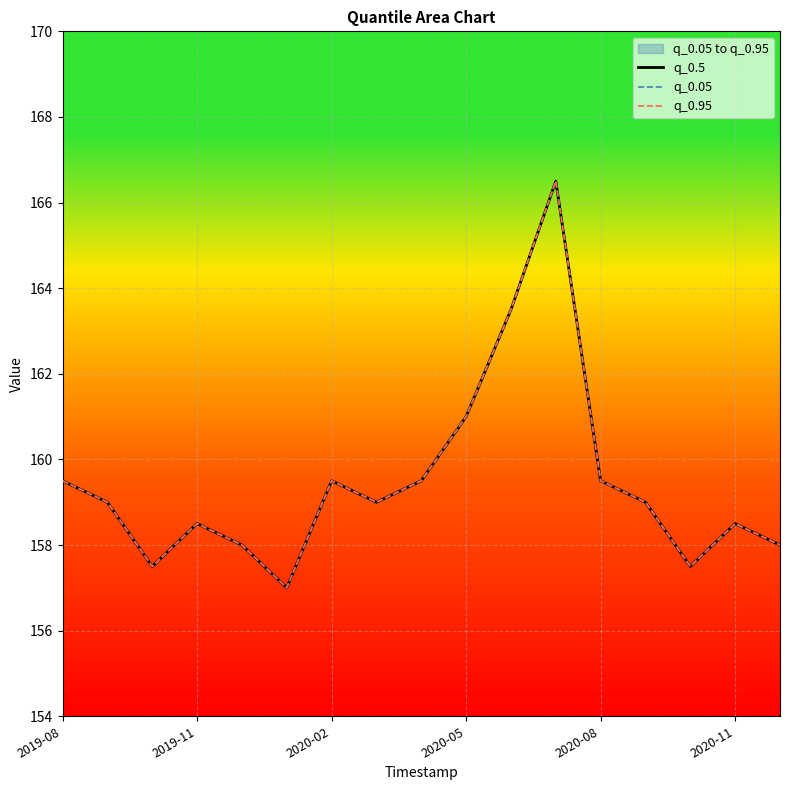

What is the smallest value displayed?

157.0